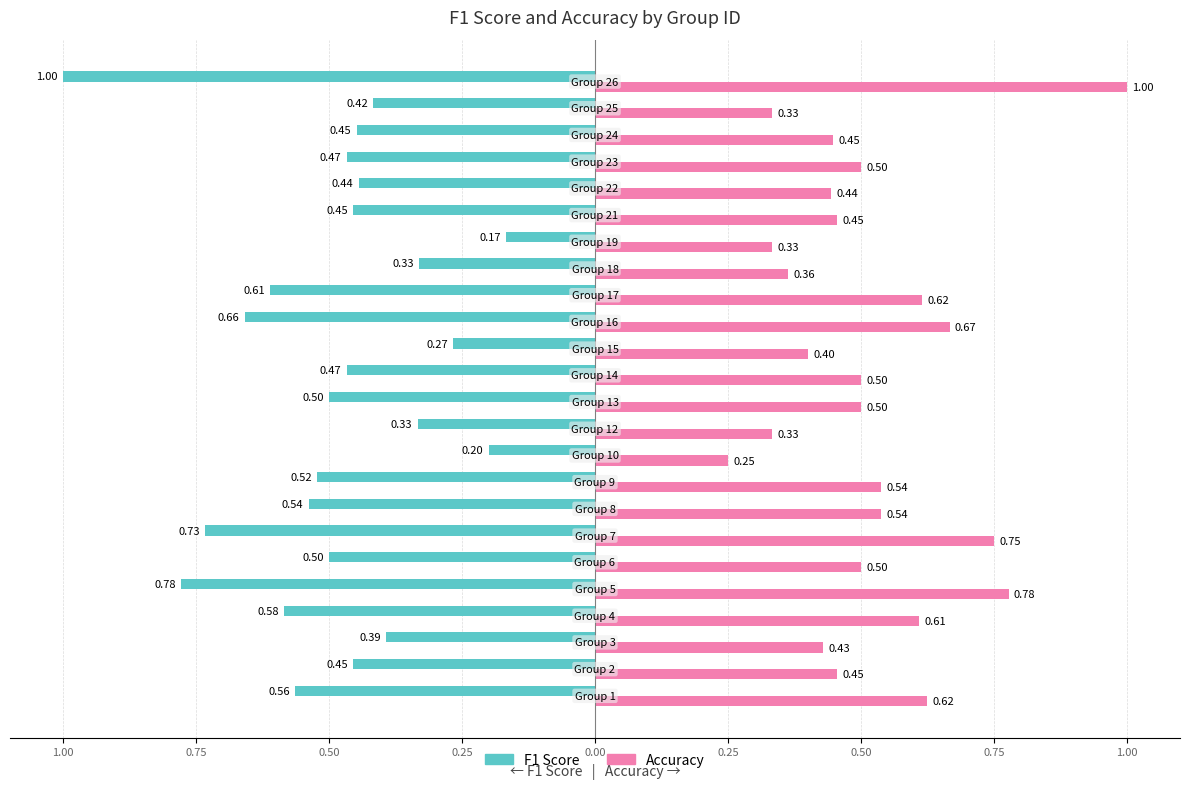

What are all the series names shown in the legend?

F1 Score, Accuracy